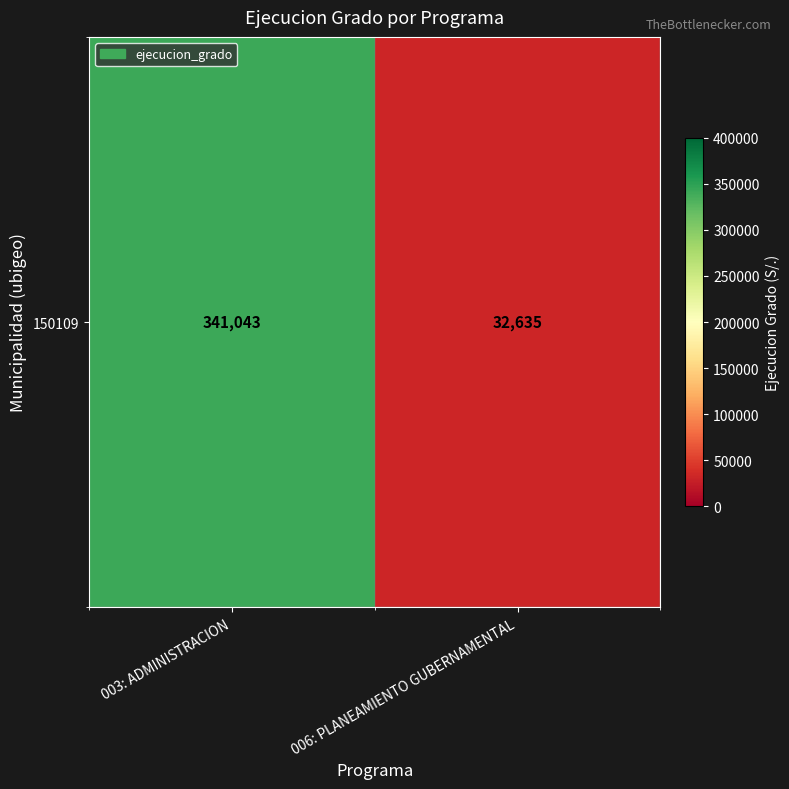

List the labels in order of value, largest first.

003: ADMINISTRACION, 006: PLANEAMIENTO GUBERNAMENTAL